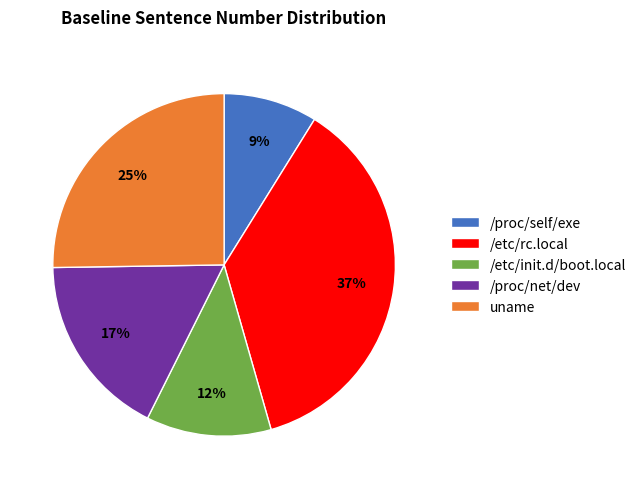

To the nearest percent, what is the difference between the largest and smallest slice percentages?

28%